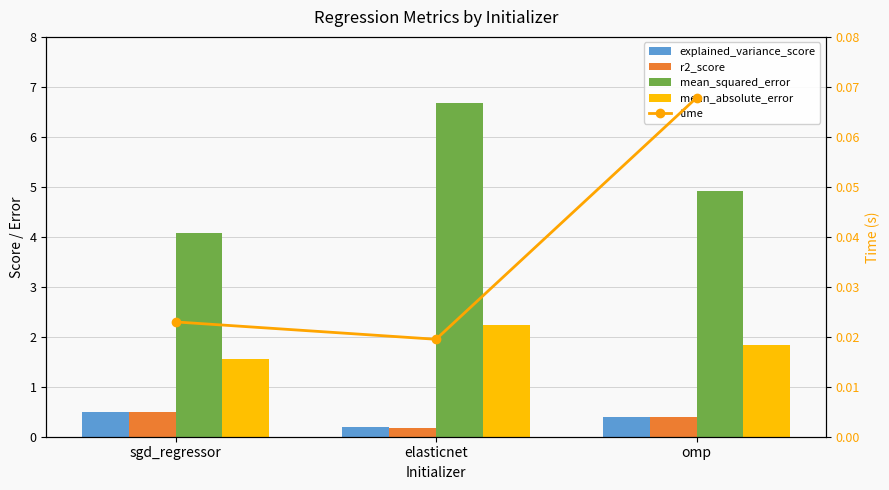

True or false: time has a value of 0.0 at elasticnet.

False